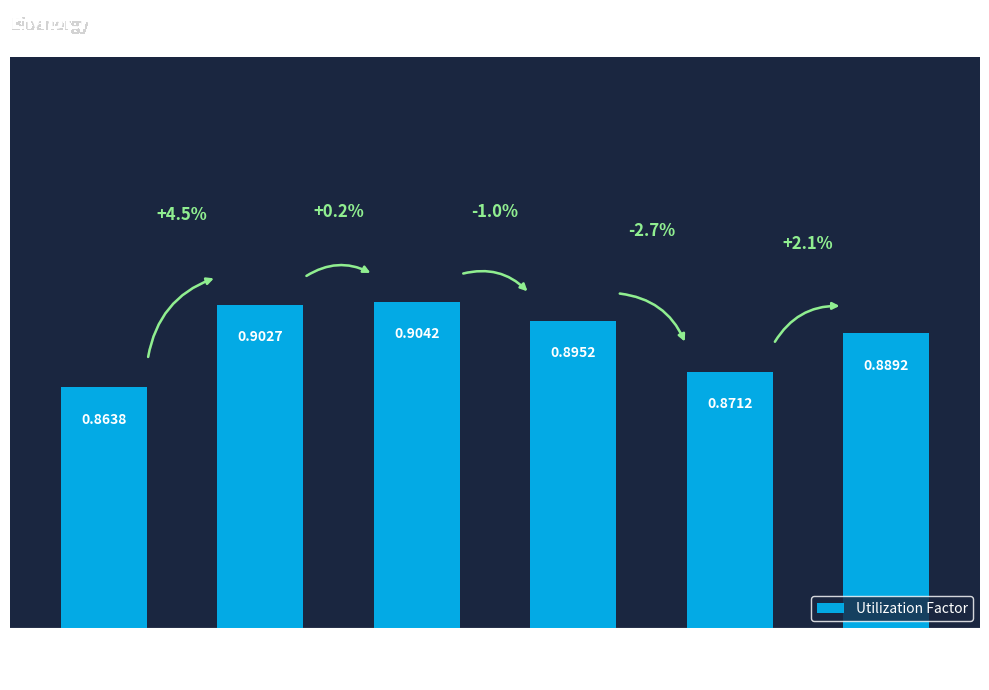

How many data points does each series have?

6